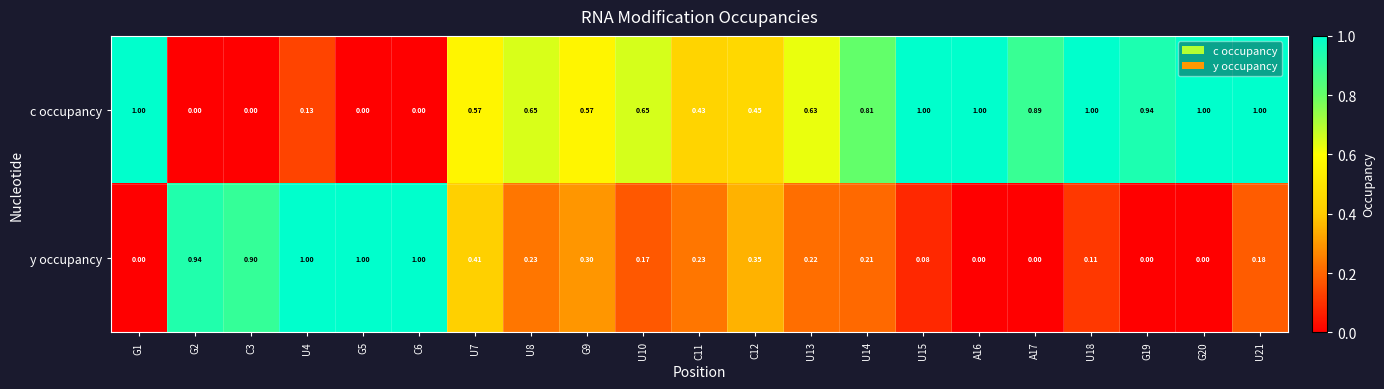

Which series changed the most between U7 and U18?

c occupancy